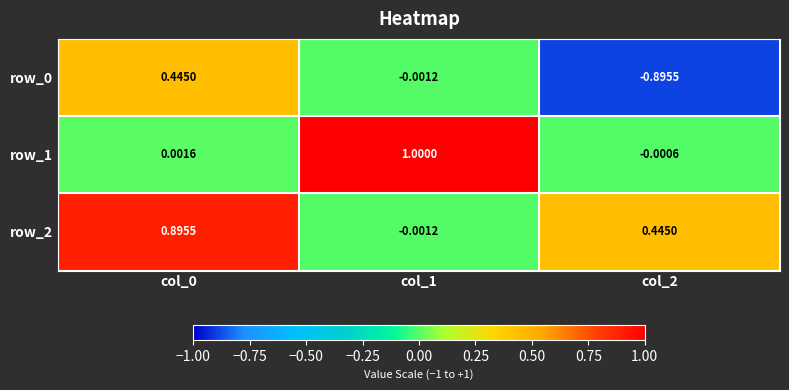

What is the average value of the row_0 series?

-0.2